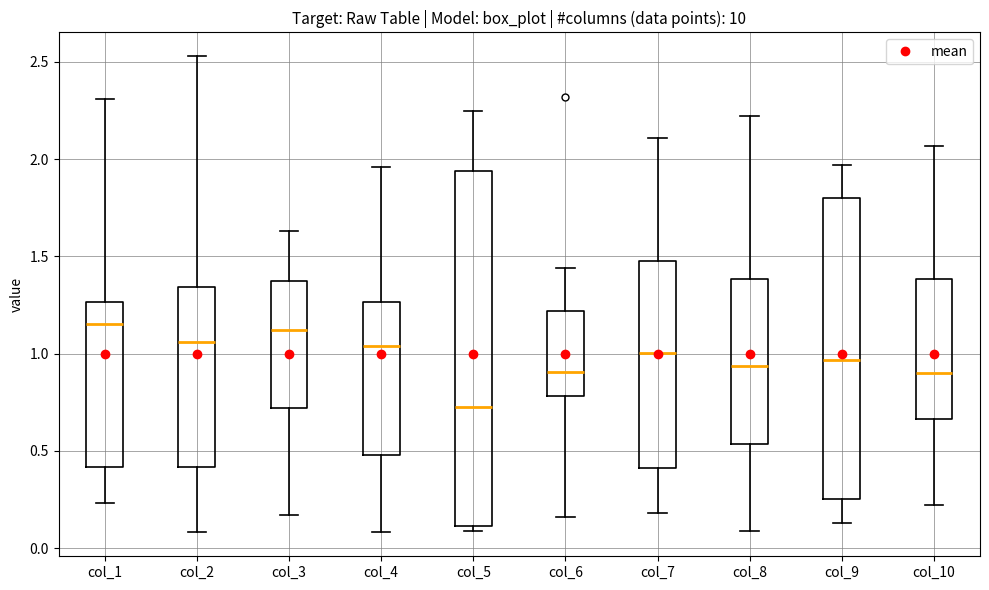

Reading left to right, transcribe this box plot: for each box, give where its median line is, the range the box spans, and where its two whiskers end, as read against the y-axis. The values are not printed on the chart, so give them approximately, as read against the axis.

col_1: median 1.15, box 0.40 to 1.25, whiskers 0.25 to 2.30
col_2: median 1.05, box 0.40 to 1.35, whiskers 0.10 to 2.55
col_3: median 1.10, box 0.70 to 1.40, whiskers 0.15 to 1.65
col_4: median 1.05, box 0.50 to 1.25, whiskers 0.10 to 1.95
col_5: median 0.75, box 0.10 to 1.95, whiskers 0.10 (just below the box's lower edge) to 2.25
col_6: median 0.90, box 0.80 to 1.20, whiskers 0.15 to 1.45
col_7: median 1.00, box 0.40 to 1.50, whiskers 0.20 to 2.10
col_8: median 0.95, box 0.55 to 1.40, whiskers 0.10 to 2.20
col_9: median 0.95, box 0.25 to 1.80, whiskers 0.15 to 1.95
col_10: median 0.90, box 0.65 to 1.40, whiskers 0.20 to 2.05